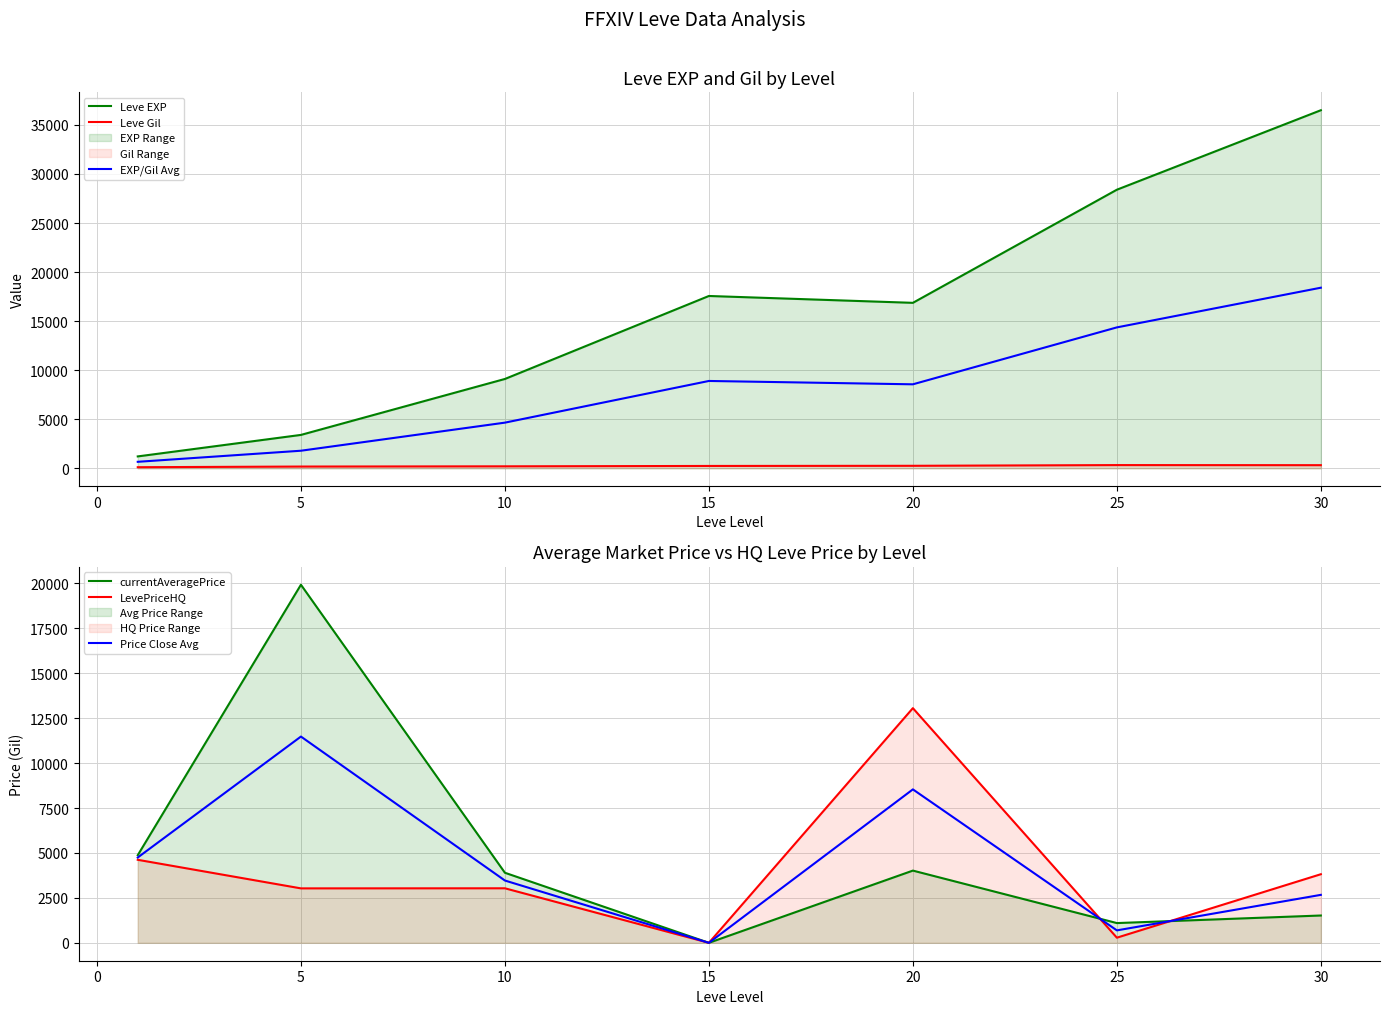

The value of Leve EXP at 20 is 7601.3. True or false?

False